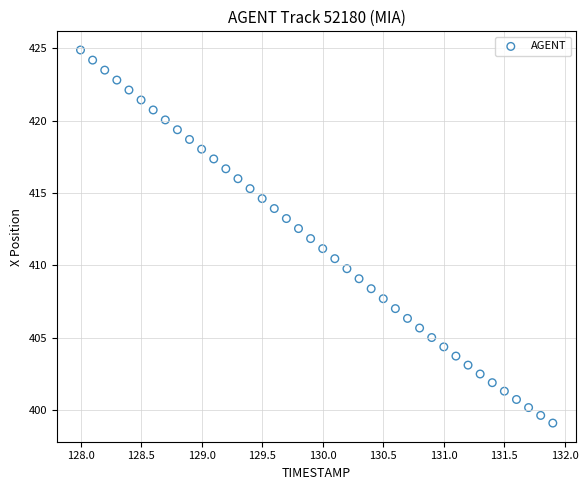

What is the range of Y values (max minus min)?

25.8